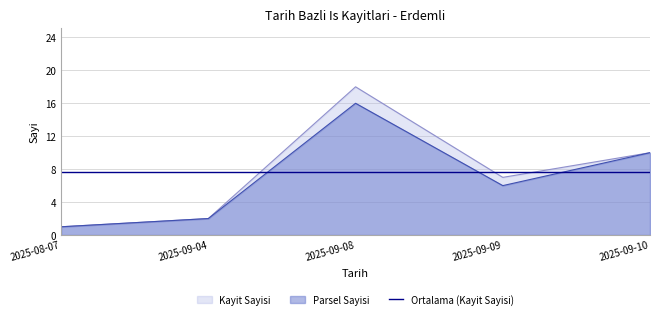

How many interior local valleys does the Kayit Sayisi series have?

1